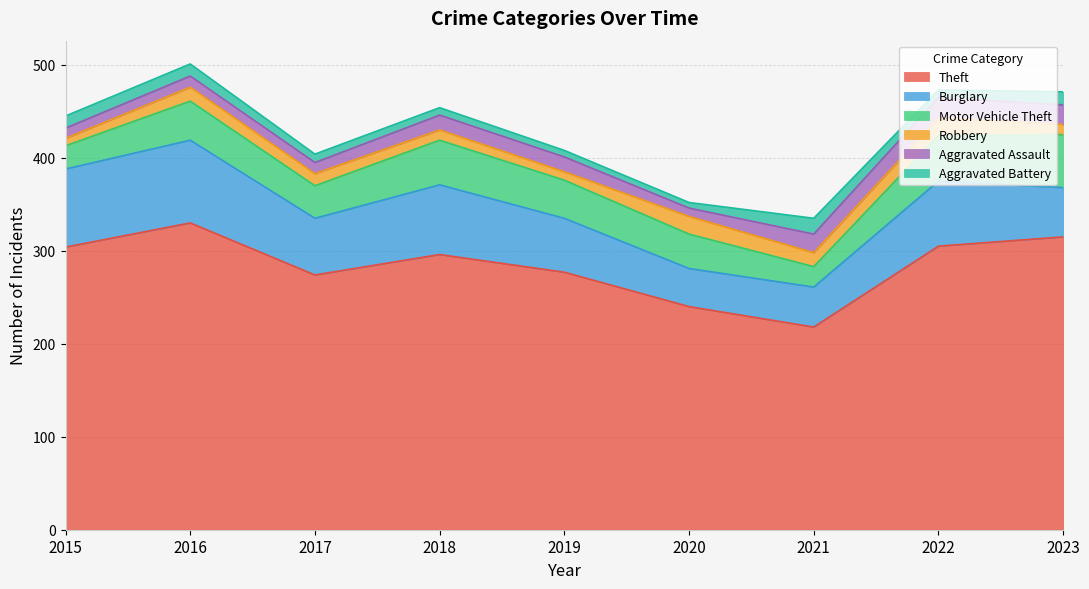

What is the value of the Burglary point at the 7th from the left?

43